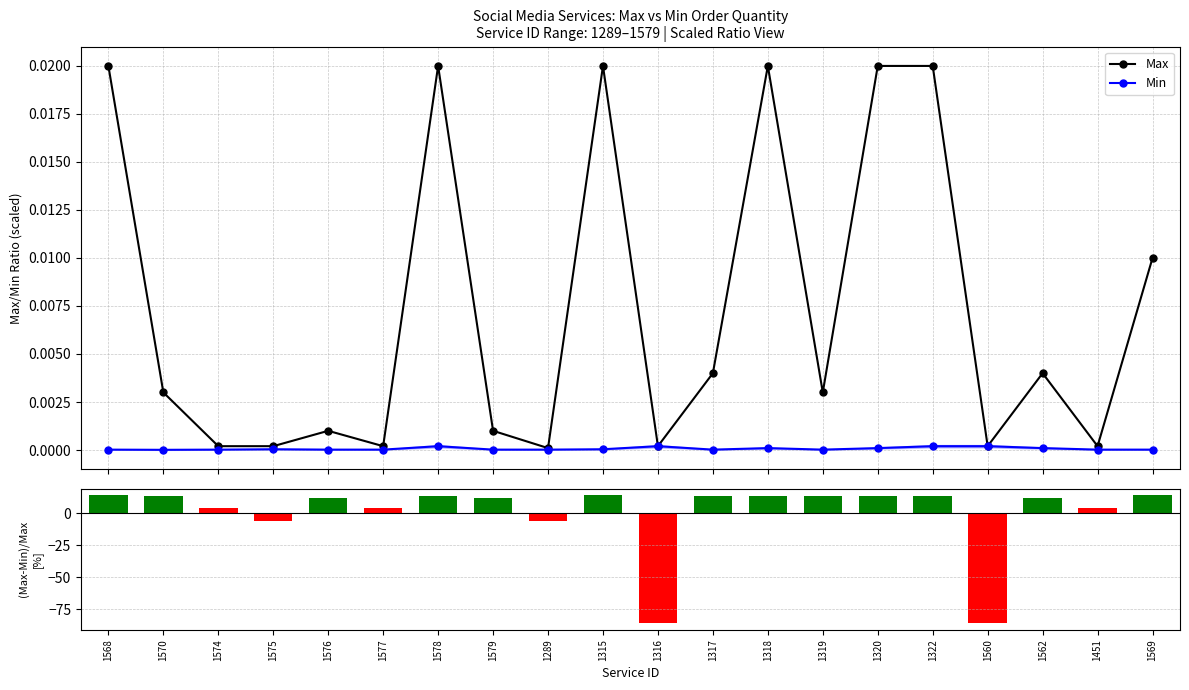

Reading right to left, list all the values displayed in this chart.

Max: 0.0	0.0	0.0	0.0	0.0	0.0	0.0	0.0	0.0	0.0	0.0	0.0	0.0	0.0	0.0	0.0	0.0	0.0	0.0	0.0
Min: 0.0	0.0	0.0	0.0	0.0	0.0	0.0	0.0	0.0	0.0	0.0	0.0	0.0	0.0	0.0	0.0	0.0	0.0	0.0	0.0
(Max-Min)/Max [%]: 13.9	4.1	11.6	-85.9	13.1	13.6	13.4	13.6	13.6	-85.9	13.9	-5.9	12.1	13.1	4.1	12.1	-5.9	4.1	13.7	14.0